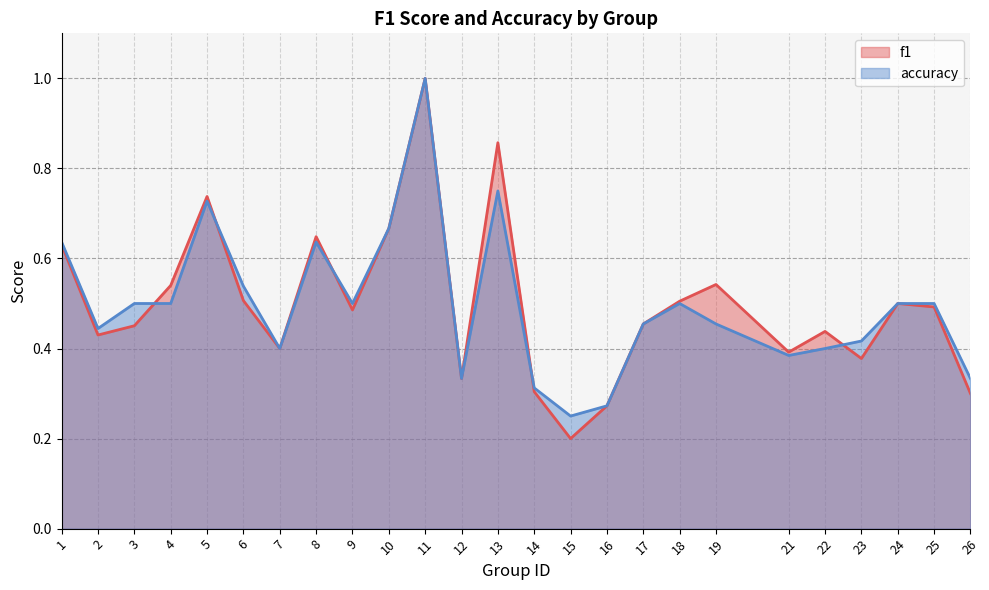

Reading left to right, extract all data points from this chart.

f1: 0.6	0.4	0.5	0.5	0.7	0.5	0.4	0.6	0.5	0.7	1.0	0.3	0.9	0.3	0.2	0.3	0.5	0.5	0.5	0.4	0.4	0.4	0.5	0.5	0.3
accuracy: 0.6	0.4	0.5	0.5	0.7	0.5	0.4	0.6	0.5	0.7	1.0	0.3	0.8	0.3	0.2	0.3	0.5	0.5	0.5	0.4	0.4	0.4	0.5	0.5	0.3